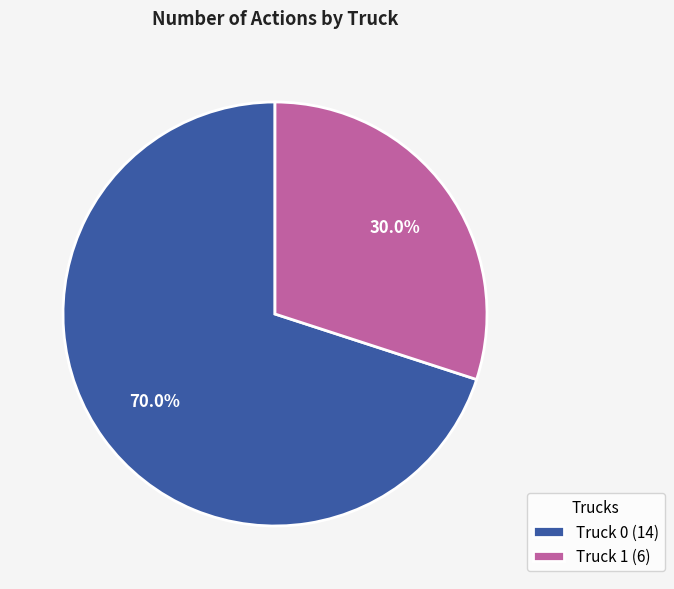

To the nearest percent, what is the combined percentage of Truck 1 and Truck 0?

100%